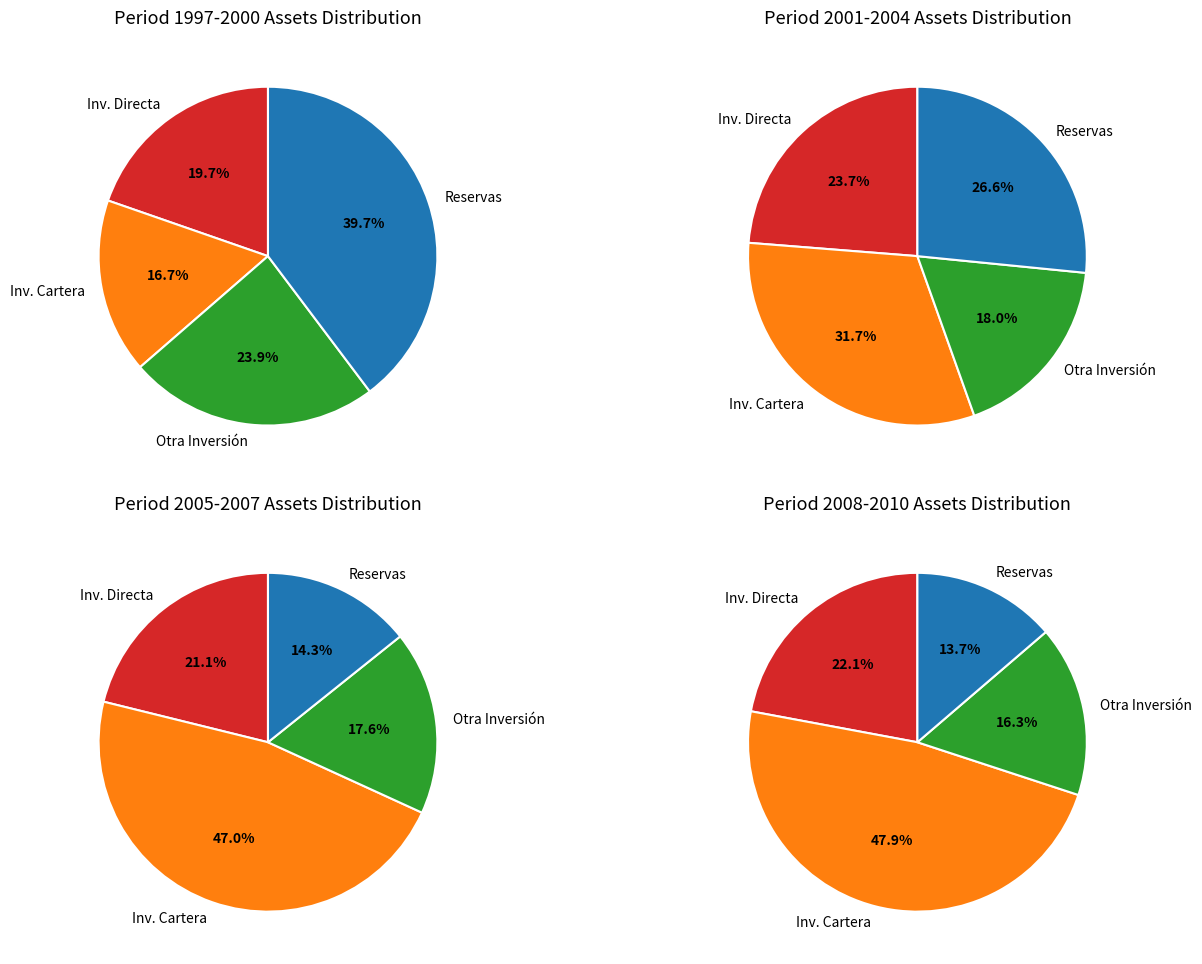

Between 1998 and 2002, which series saw the biggest shift?

Inversión de cartera activos